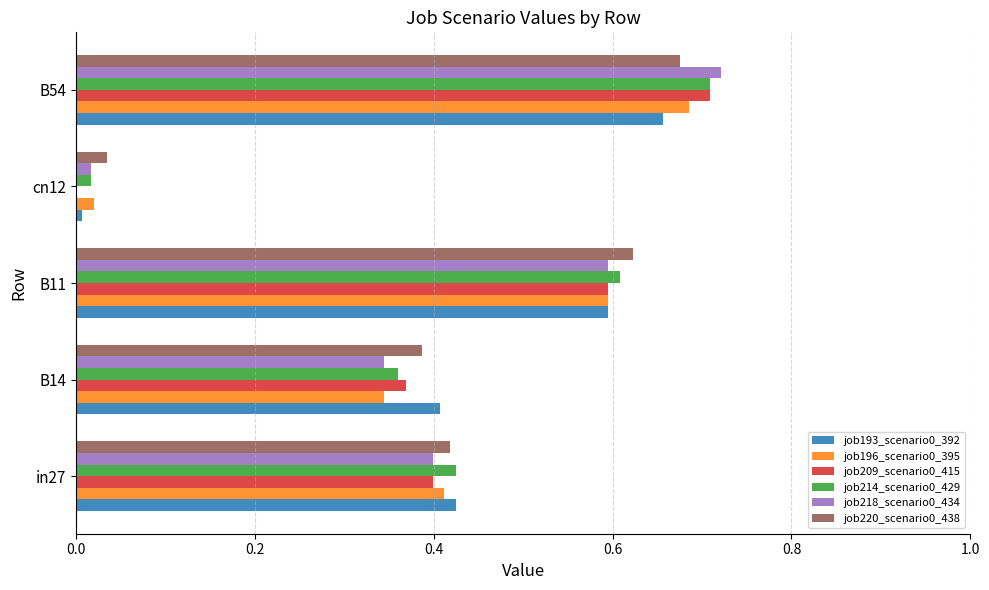

What is the sum of the job193_scenario0_392 values at B54 and B11?

1.3